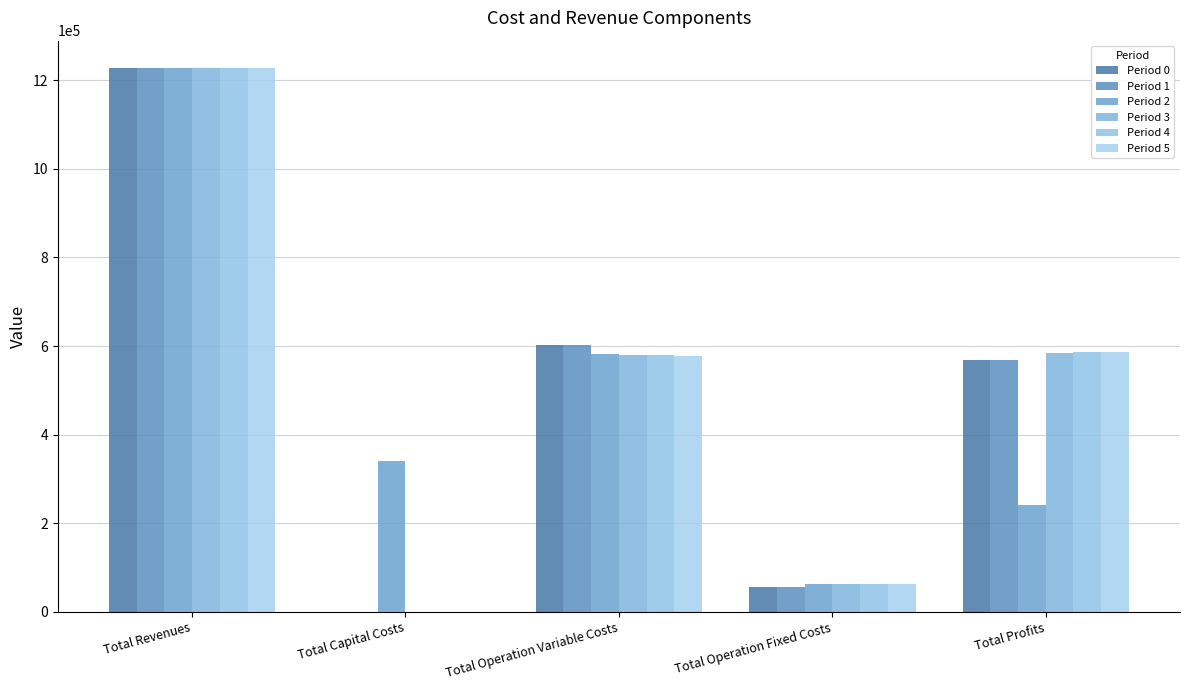

What is the total value across all series at Total Revenues?

7367281.2